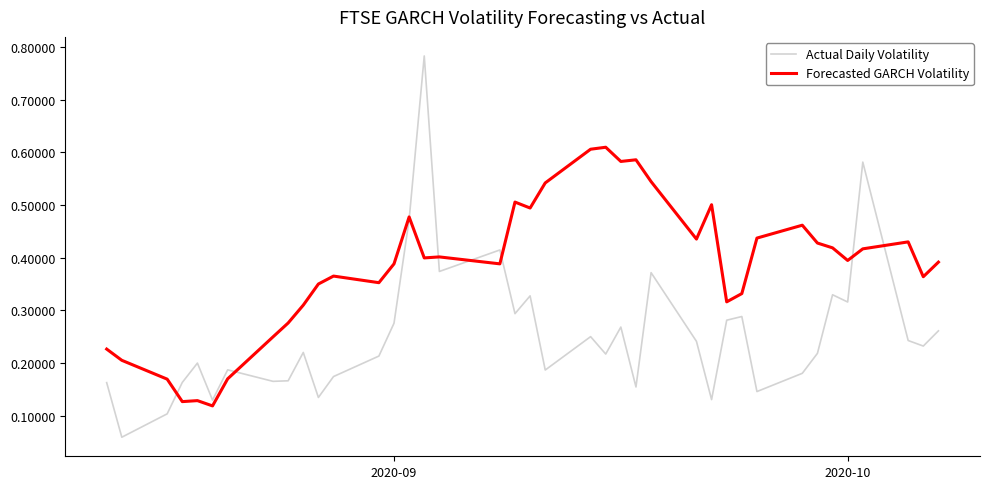

Which series has the largest range (max minus min)?

Actual Daily Volatility